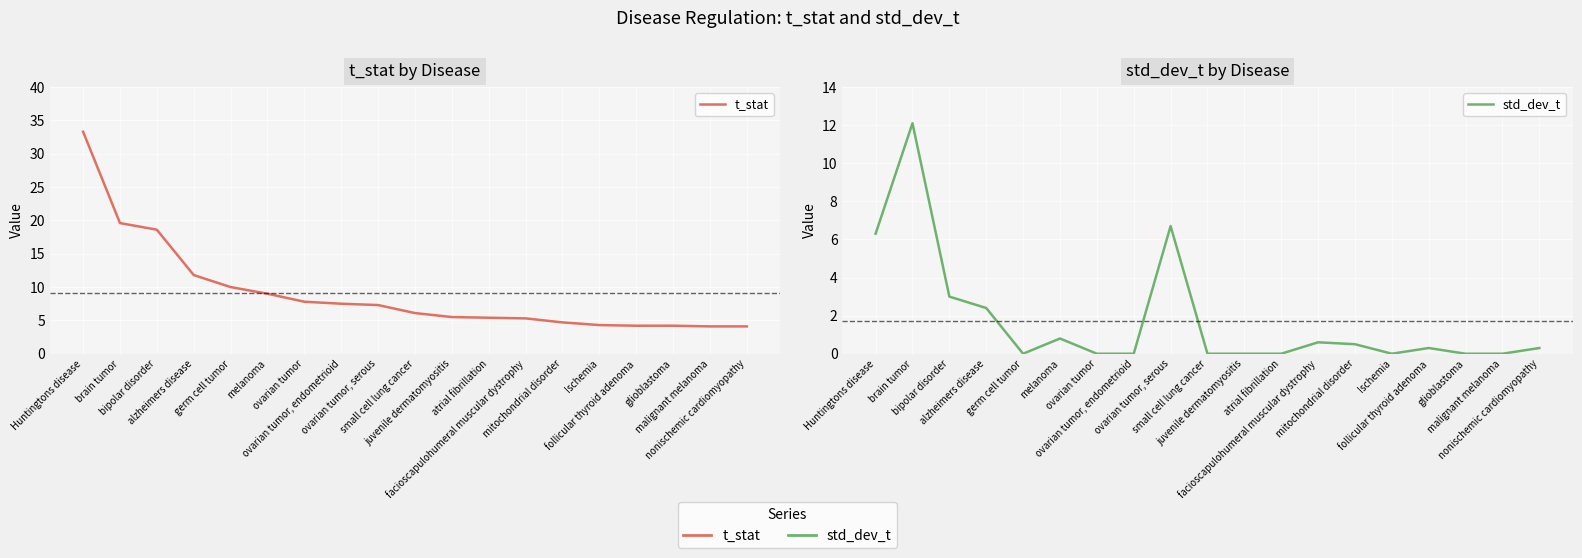

Reading right to left, list all the values displayed in this chart.

t_stat: nonischemic cardiomyopathy=4.1	malignant melanoma=4.1	glioblastoma=4.2	follicular thyroid adenoma=4.2	Ischemia=4.3	mitochondrial disorder=4.7	facioscapulohumeral muscular dystrophy=5.3	atrial fibrillation=5.4	juvenile dermatomyositis=5.5	small cell lung cancer=6.1	ovarian tumor, serous=7.3	ovarian tumor, endometrioid=7.5	ovarian tumor=7.8	melanoma=9.0	germ cell tumor=10.0	alzheimers disease=11.8	bipolar disorder=18.6	brain tumor=19.6	Huntingtons disease=33.3
std_dev_t: nonischemic cardiomyopathy=0.3	malignant melanoma=0.0	glioblastoma=0.0	follicular thyroid adenoma=0.3	Ischemia=0.0	mitochondrial disorder=0.5	facioscapulohumeral muscular dystrophy=0.6	atrial fibrillation=0.0	juvenile dermatomyositis=0.0	small cell lung cancer=0.0	ovarian tumor, serous=6.7	ovarian tumor, endometrioid=0.0	ovarian tumor=0.0	melanoma=0.8	germ cell tumor=0.0	alzheimers disease=2.4	bipolar disorder=3.0	brain tumor=12.1	Huntingtons disease=6.3